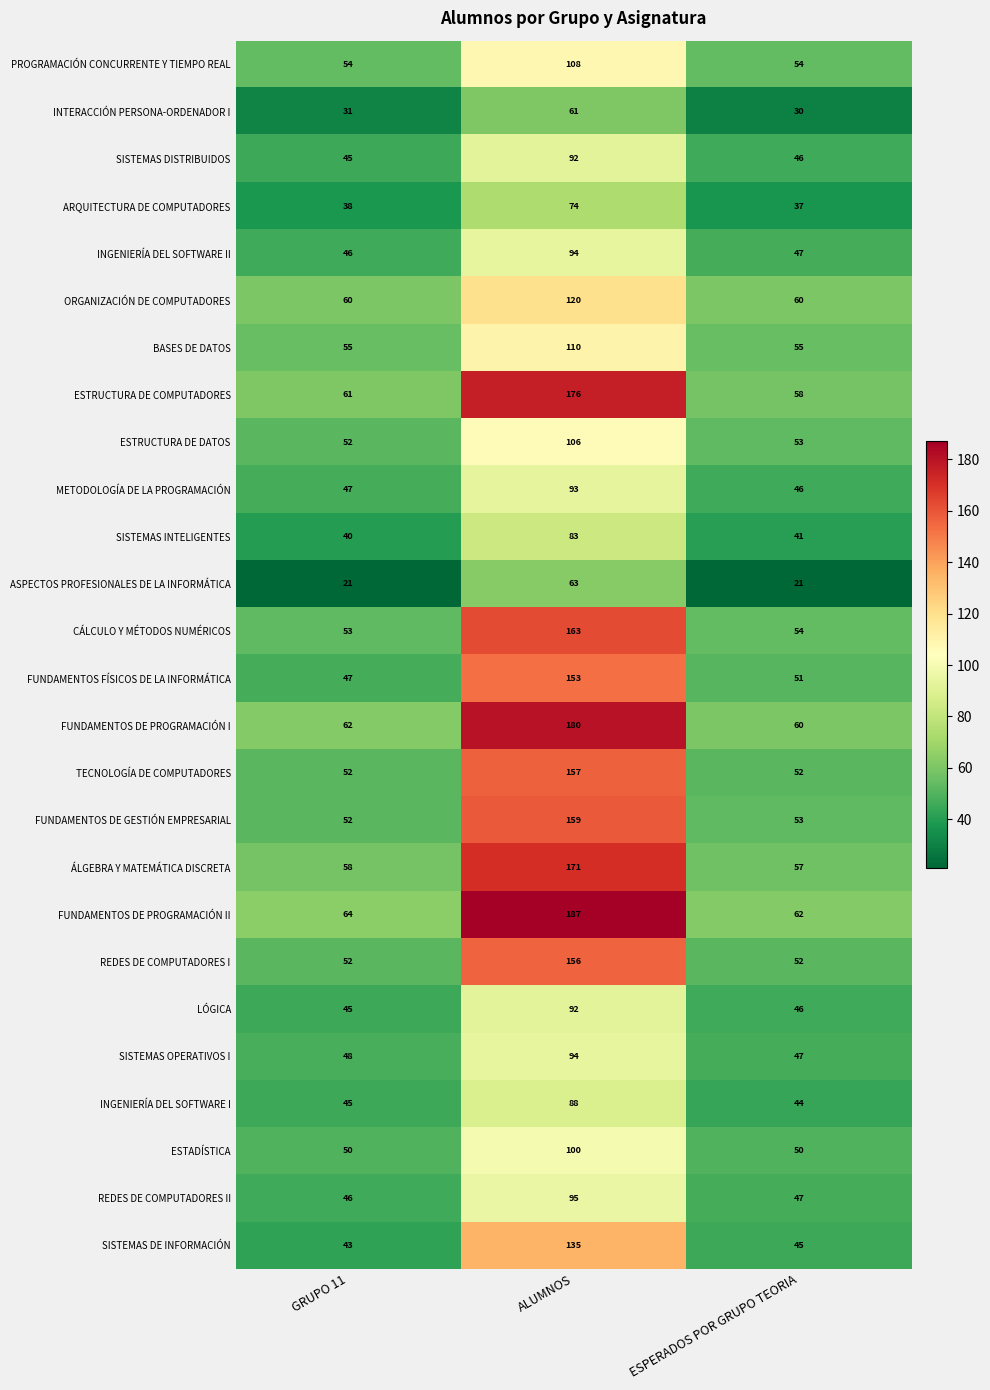

What is the approximate value of ÁLGEBRA Y MATEMÁTICA DISCRETA at ESPERADOS POR GRUPO TEORIA?

57